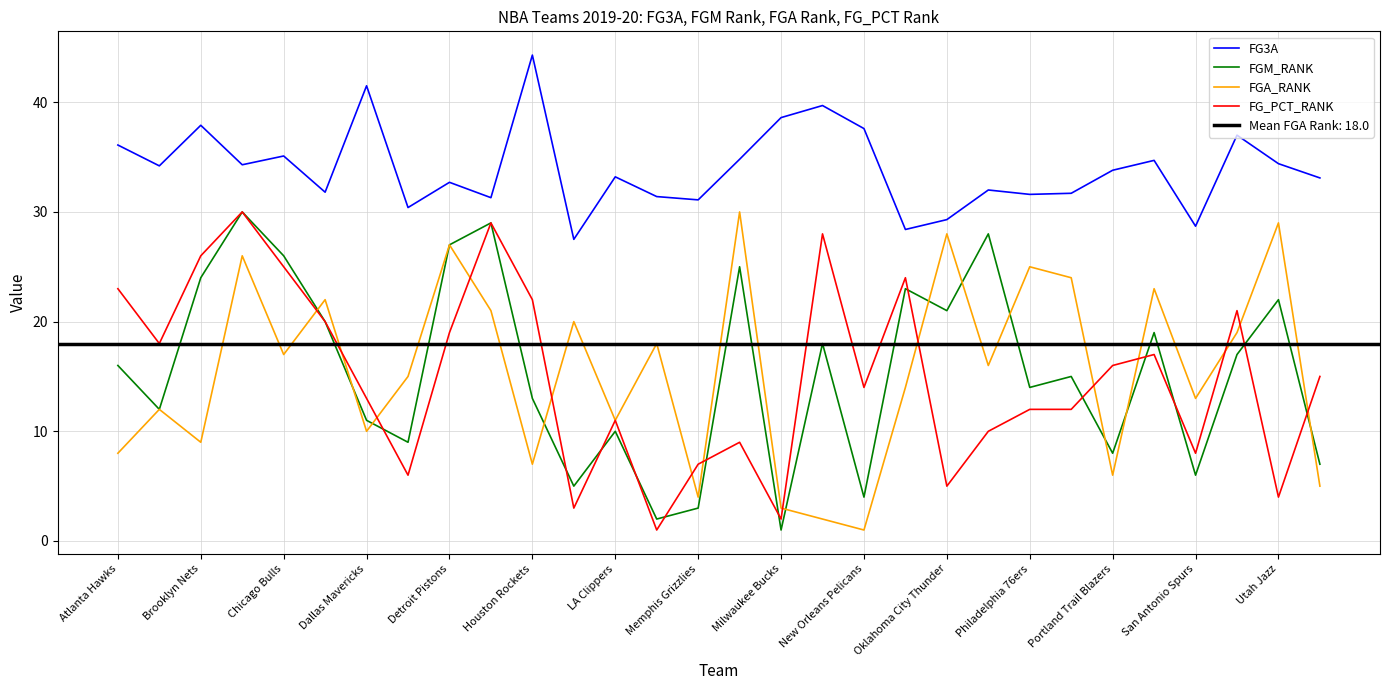

What is the highest value of the FGA_RANK series?

30.0